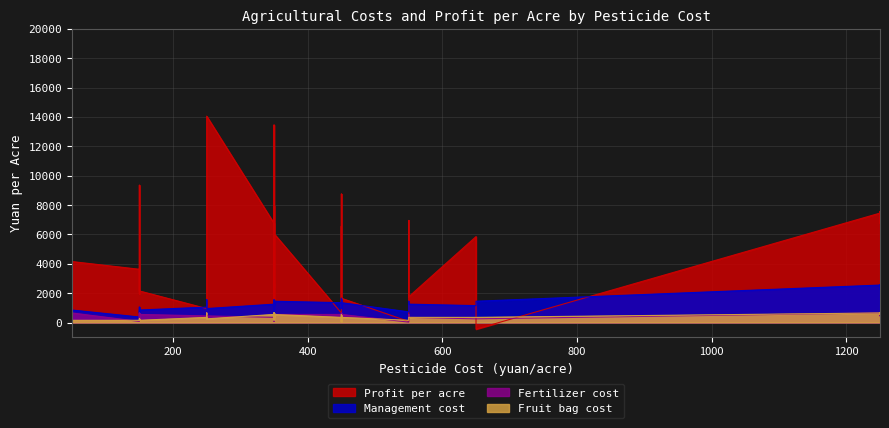

True or false: Profit per acre has a value of 2220 at 4.

False